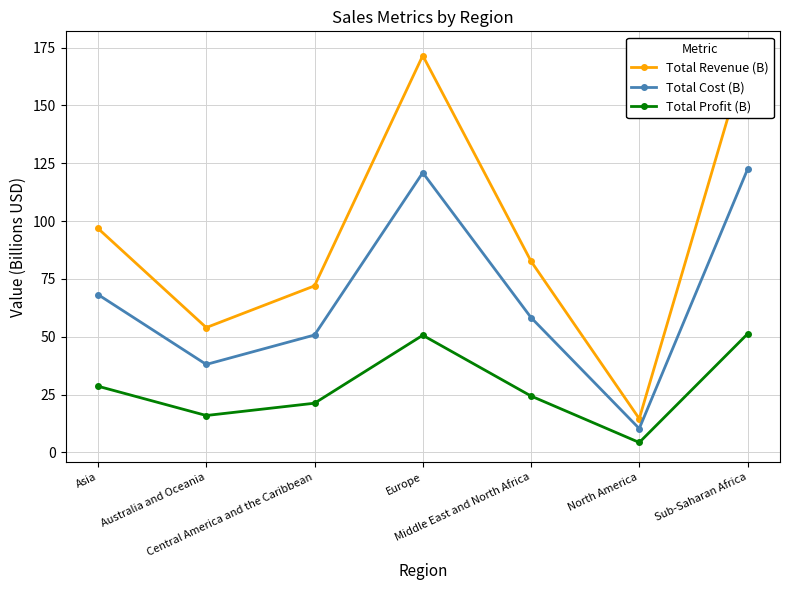

What is the label of the 3rd point from the left?

Central America and the Caribbean